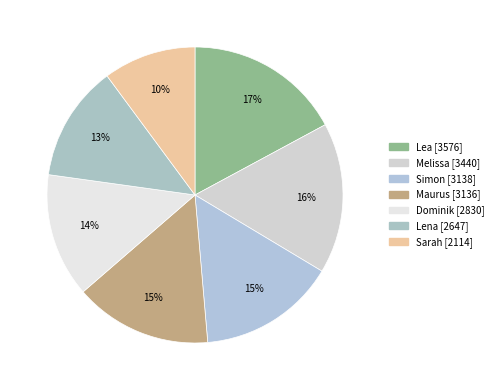

To the nearest percent, what portion does Dominik represent?

14%